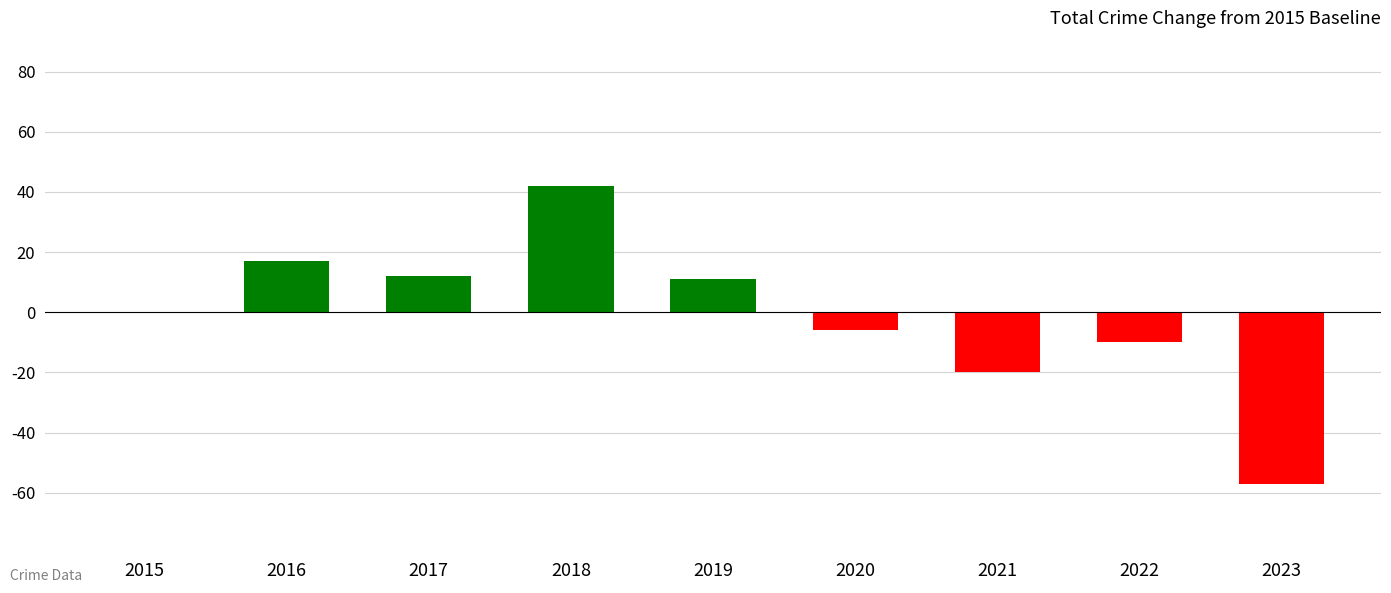

How many series are shown in this chart?

1